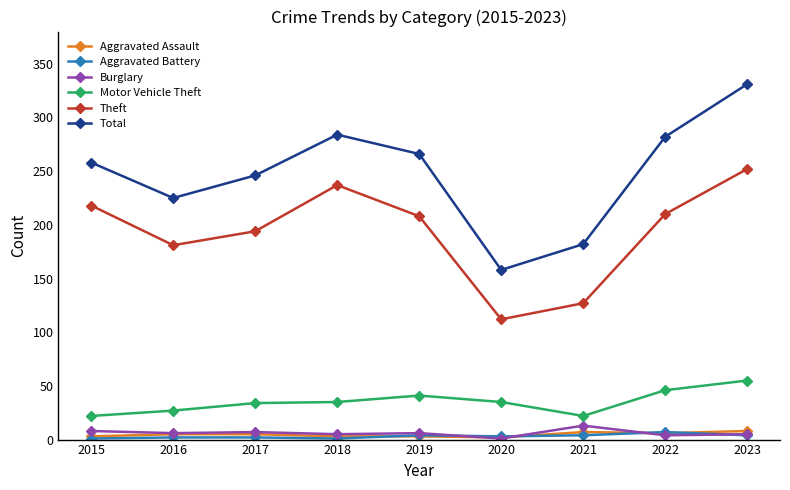

Which series has the largest total across all categories?

Total